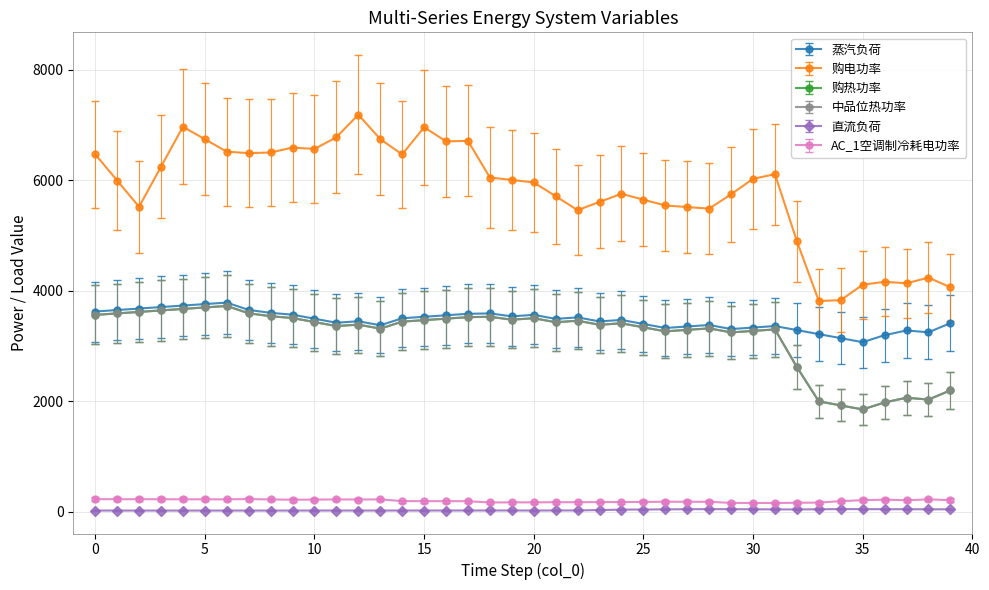

Is this an area chart (filled region under the line)?

No